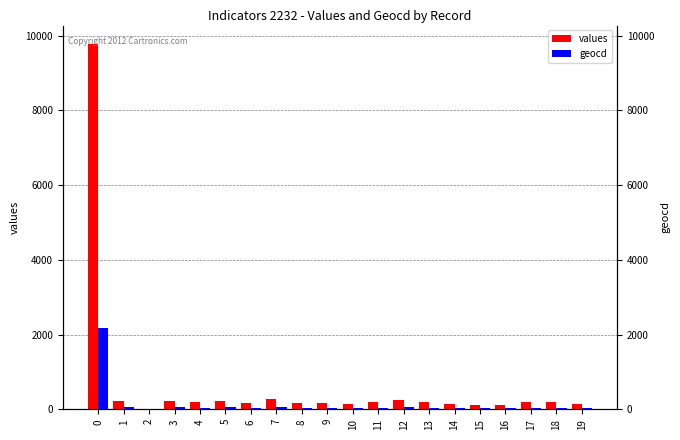

Rank the series at 7 from lowest to highest value.

geocd, values